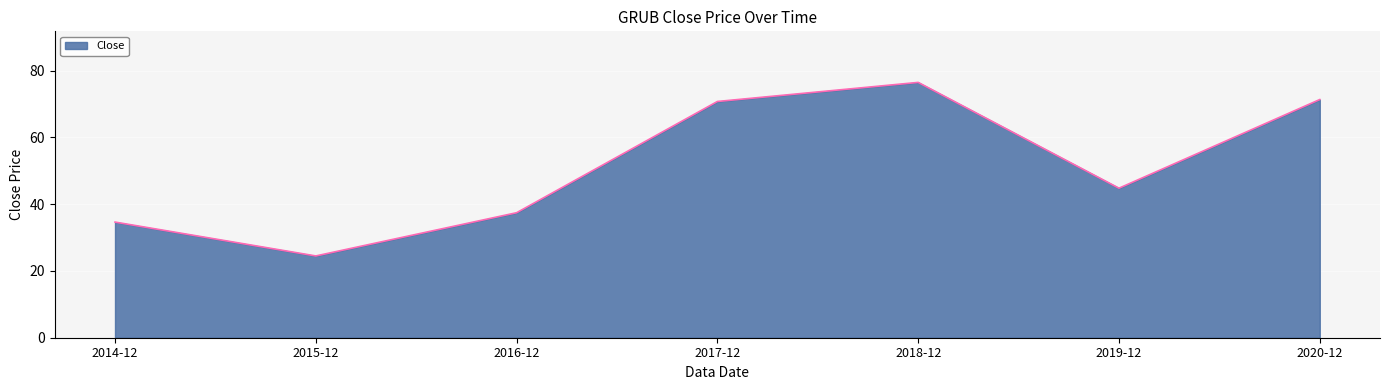

What is the difference between the maximum and minimum values?

52.0